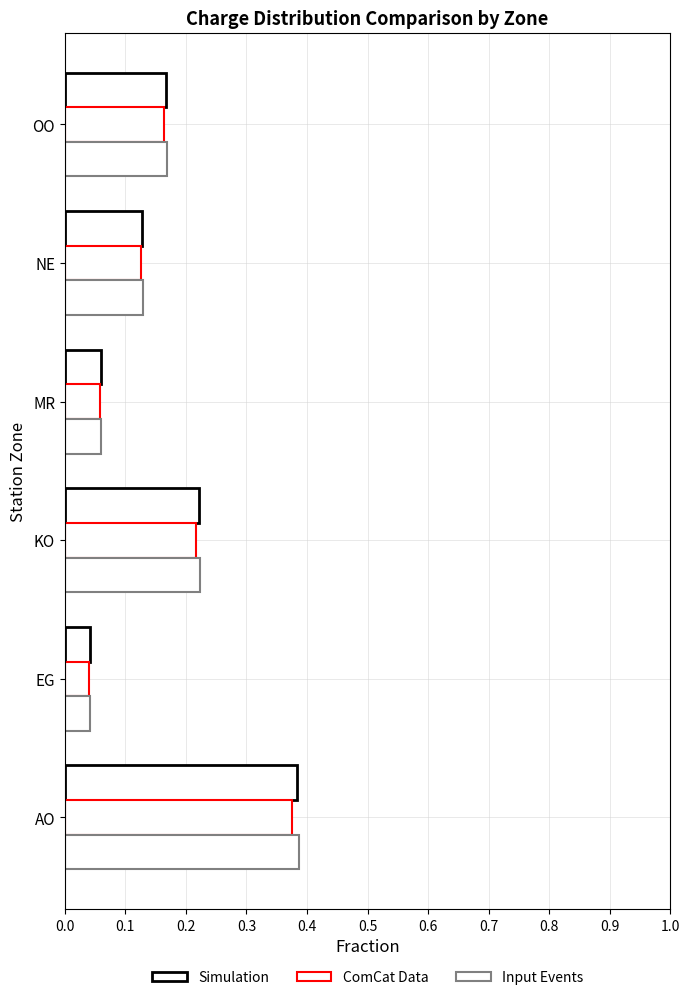

Count the number of categories in the chart.

6